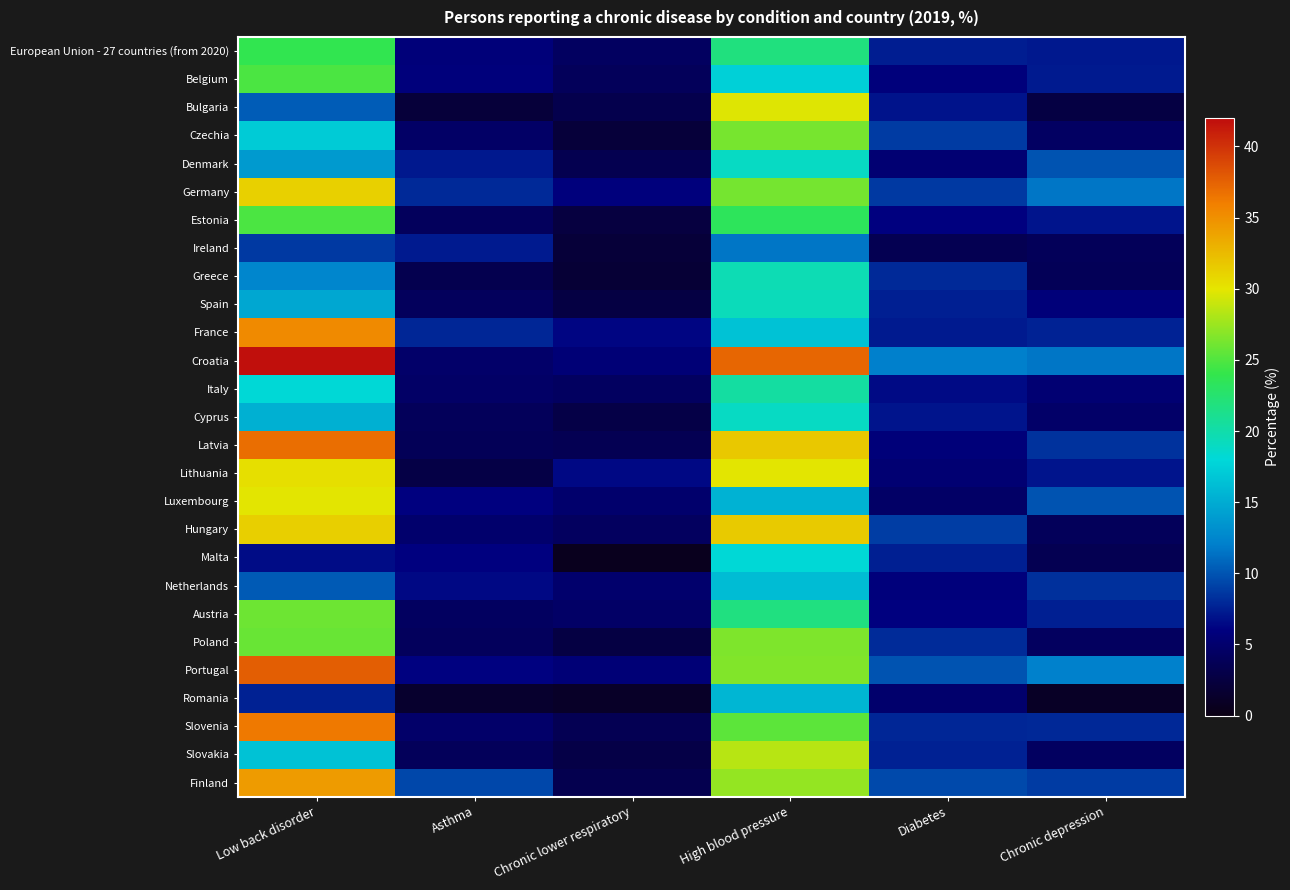

What is the minimum value shown in the chart?

0.6